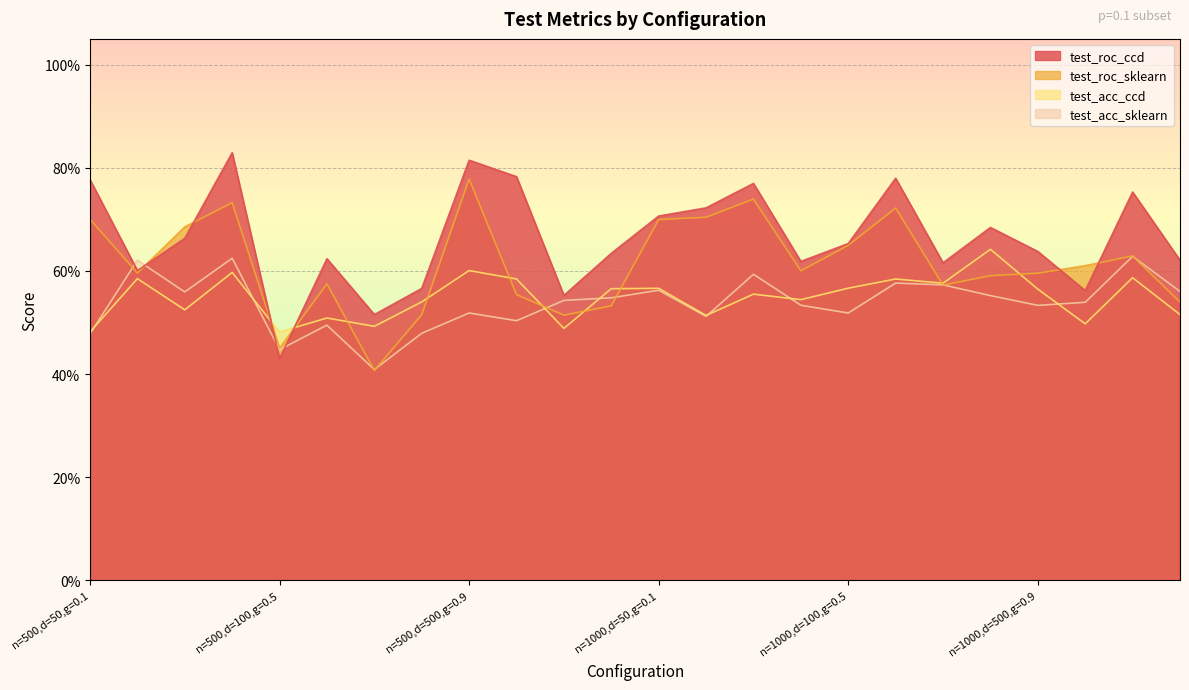

How many lines are shown in the chart?

4